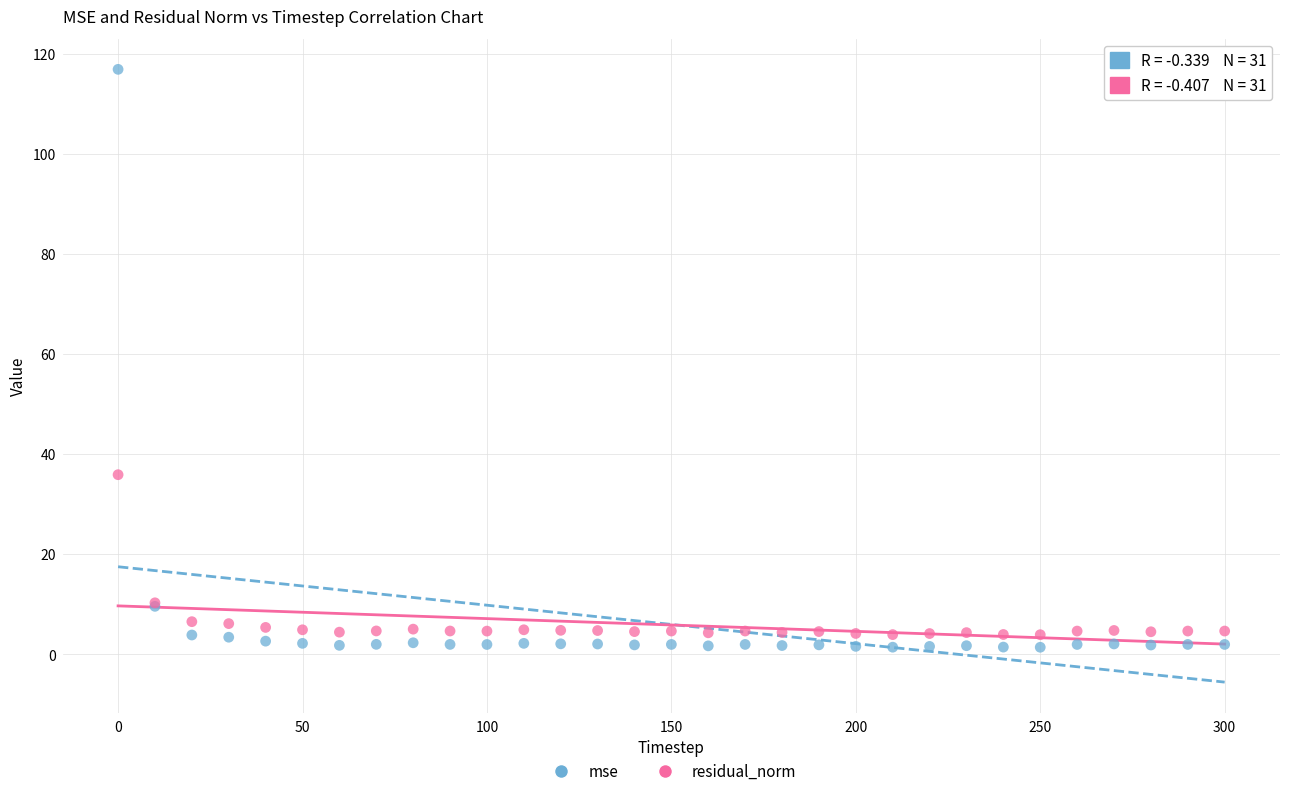

Which series reaches the minimum Y coordinate?

mse